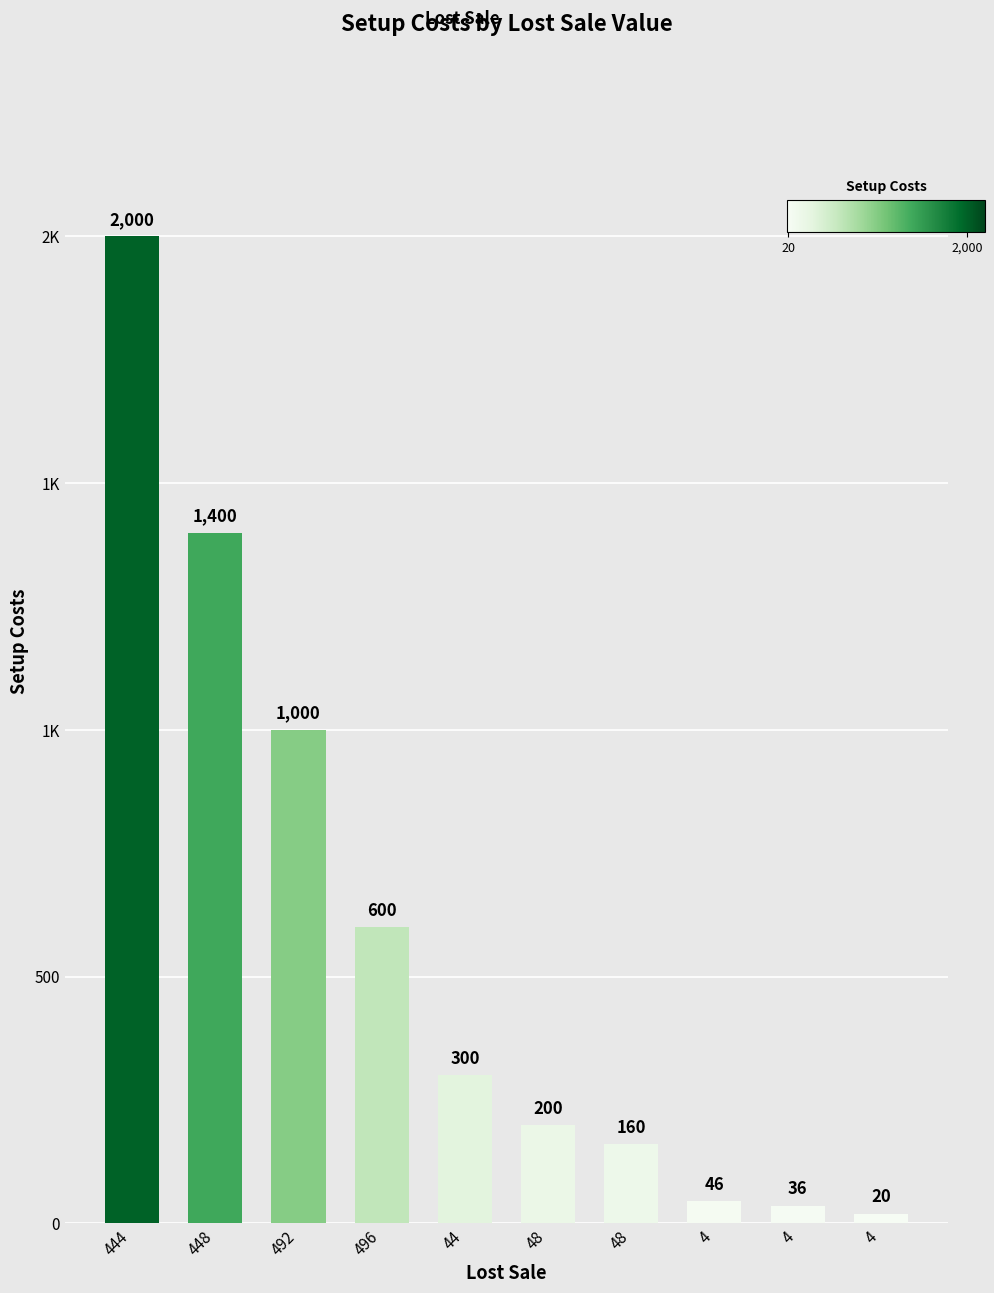

Where does the data first go above 300?

444